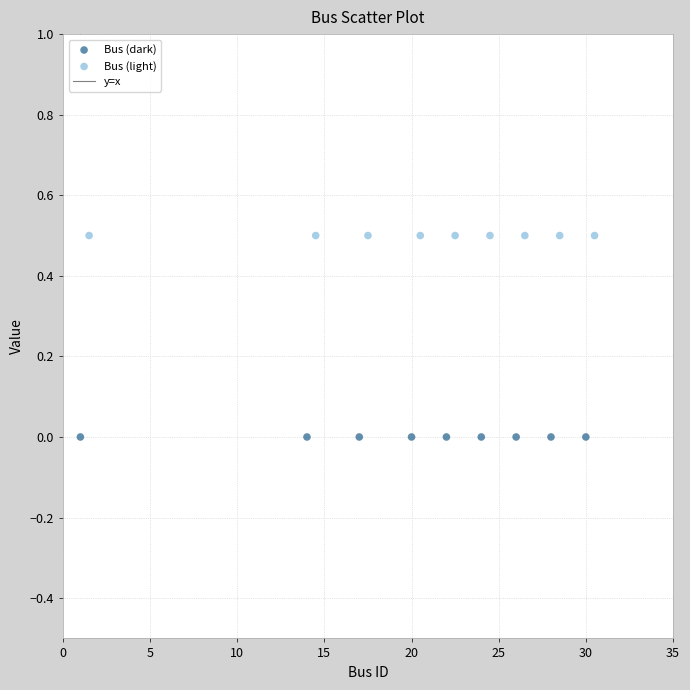

Which series contains the lowest Y value?

Bus (dark)